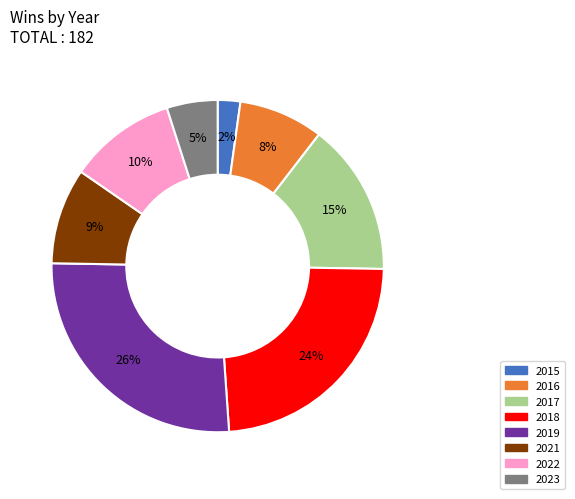

To the nearest percent, what percentage of the pie is 2023?

5%